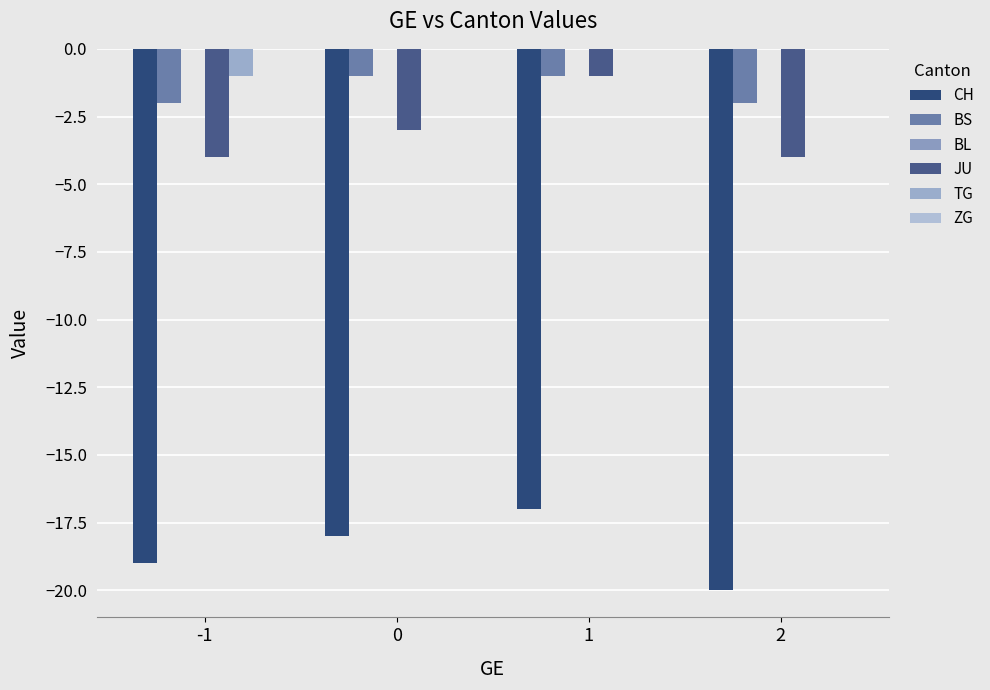

What is the difference between the highest and lowest values at 0?

18